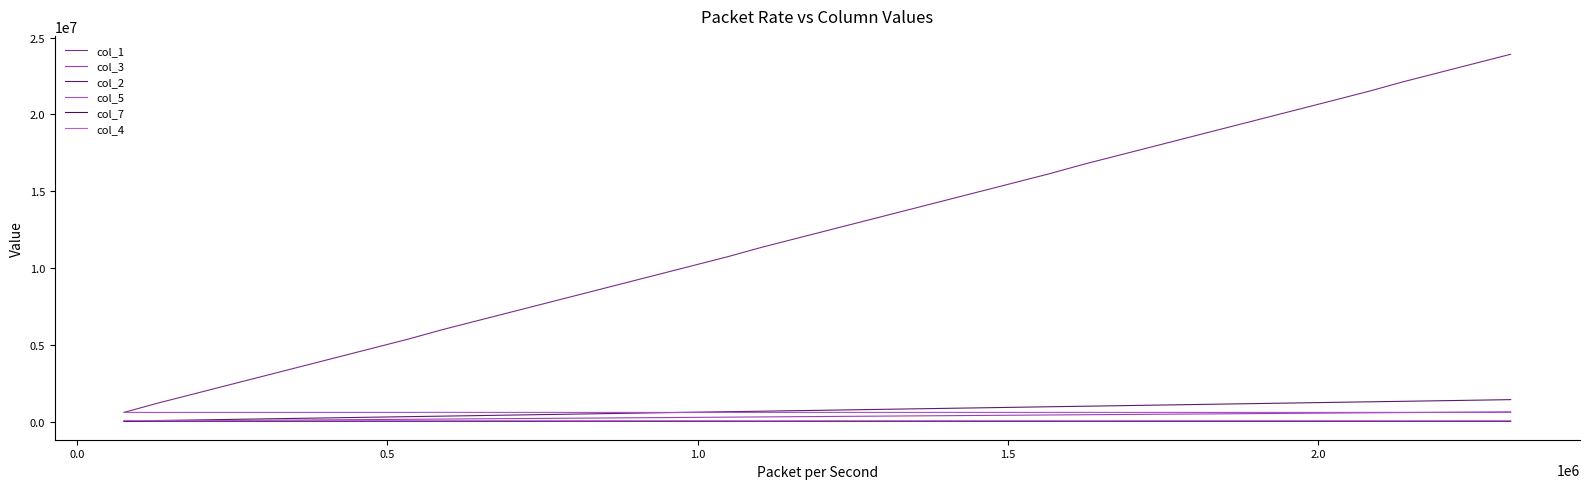

What is the minimum value for col_1?

600422